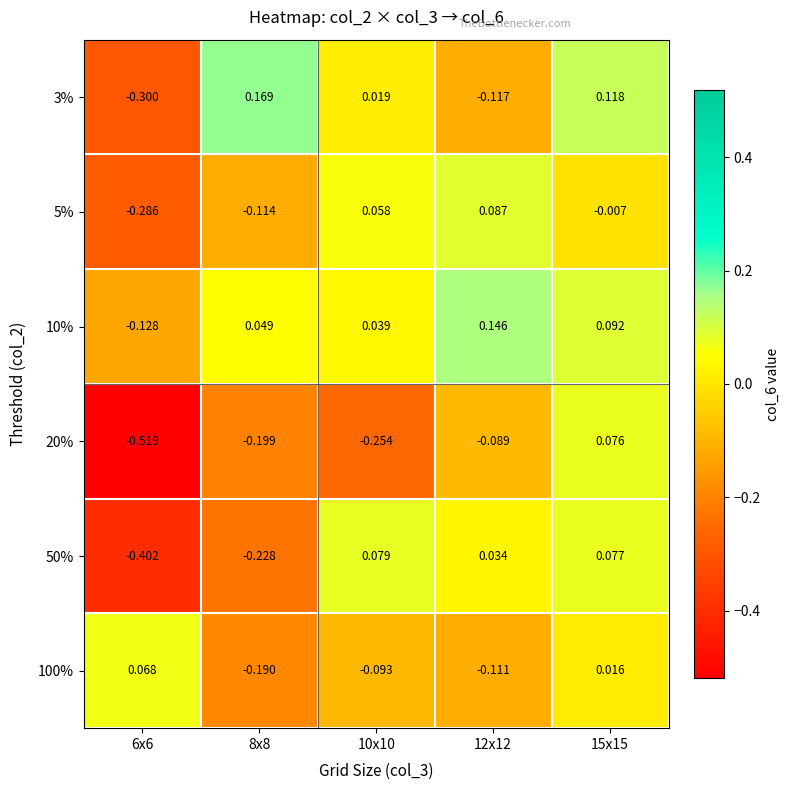

At how many categories does at least one series exceed 0?

5